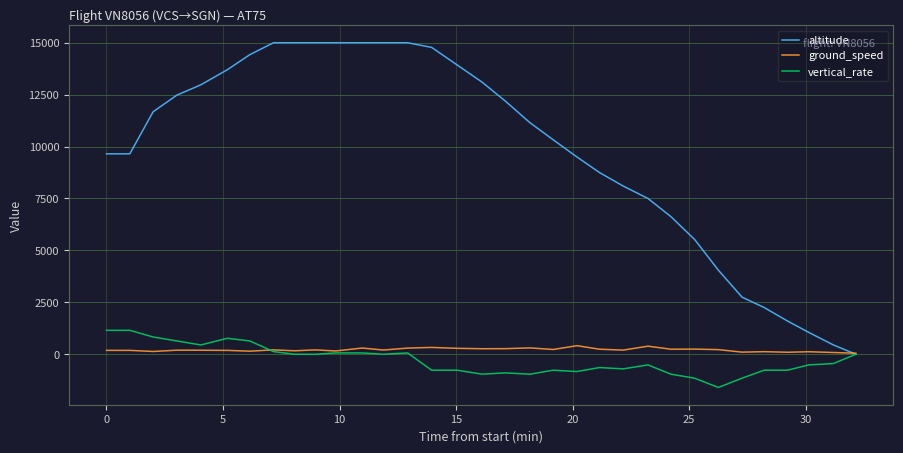

What is the minimum value shown in the chart?

-1600